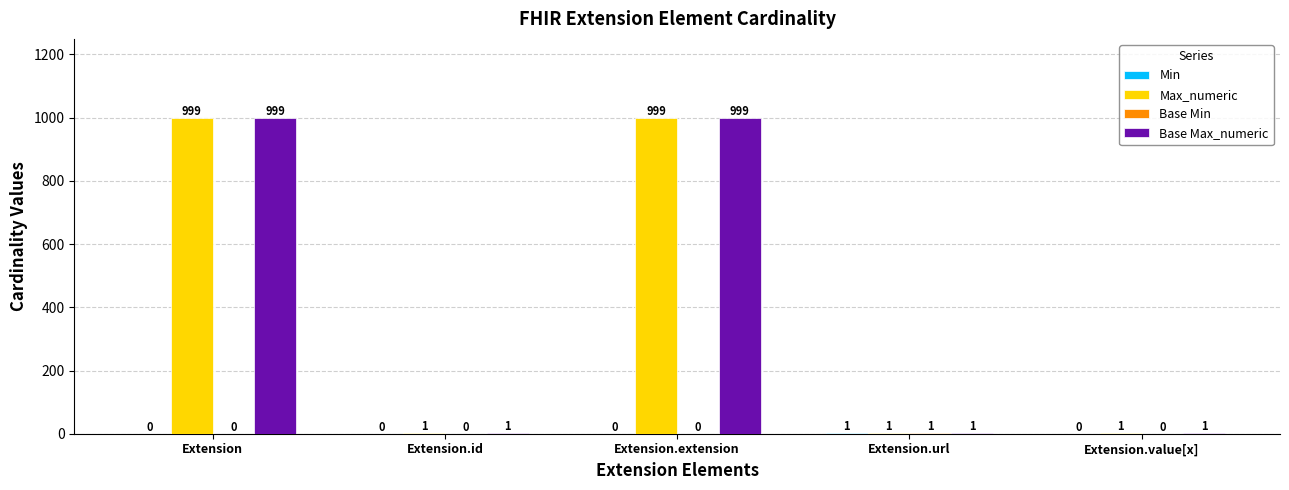

True or false: Base Max_numeric has a value of 999 at Extension.extension.

True